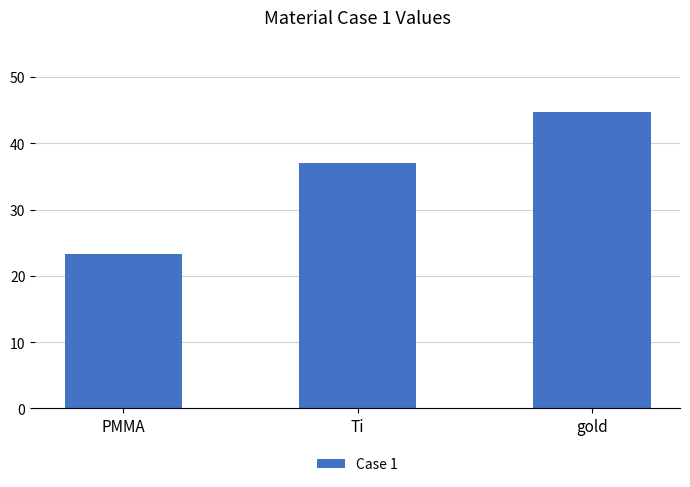

Which label corresponds to the smallest value in the chart?

PMMA